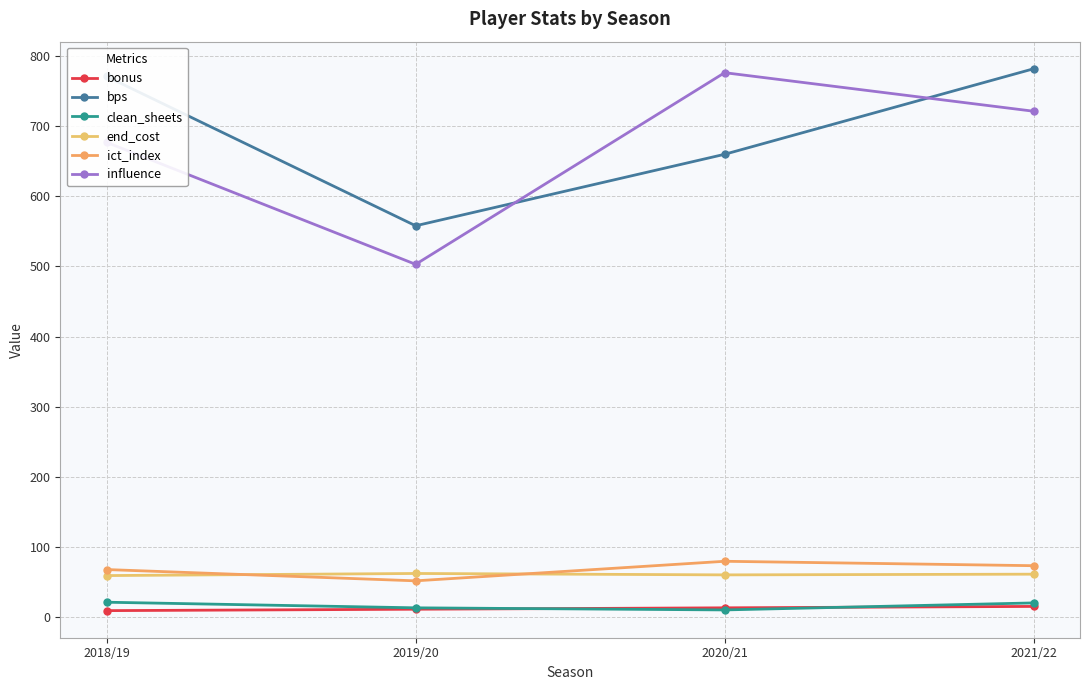

What is the label of the 1st point from the left?

2018/19